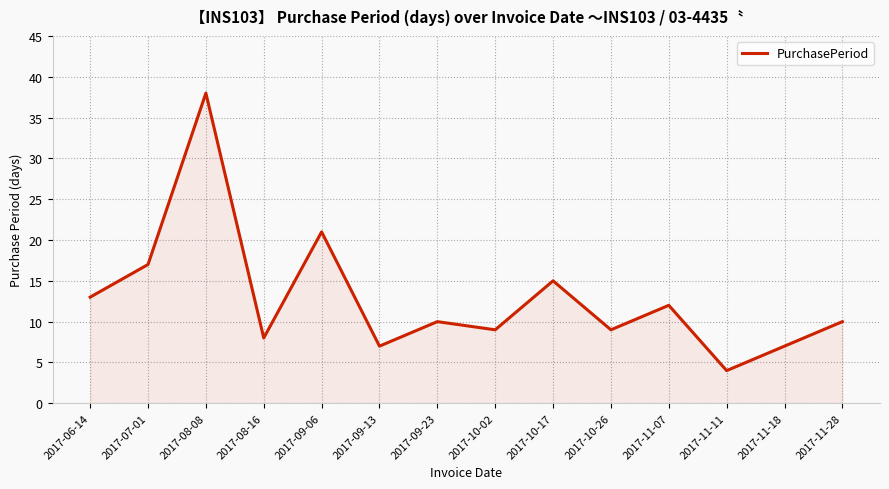

What position from the right is 2017-11-18?

2